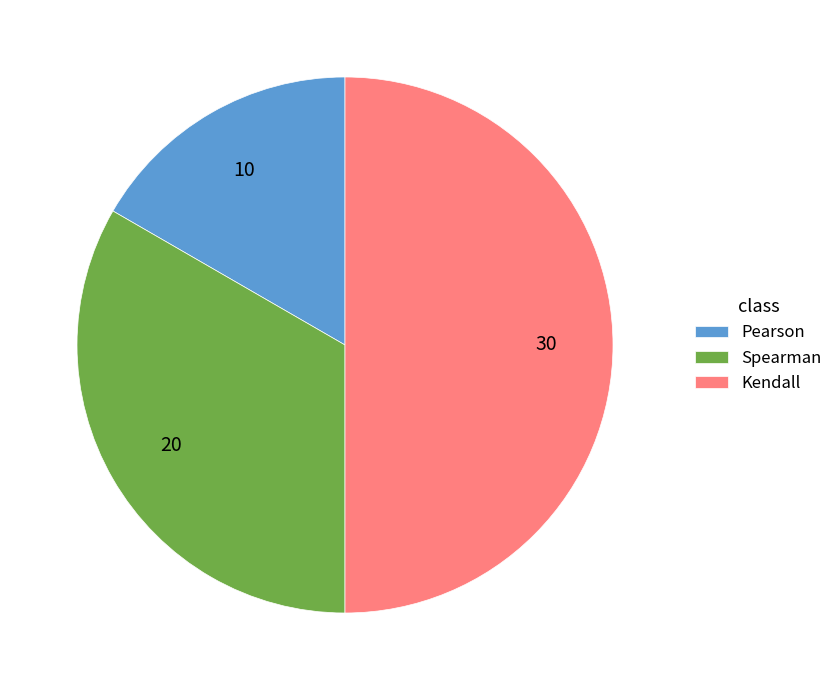

Rank the categories by value from highest to lowest.

Kendall, Spearman, Pearson